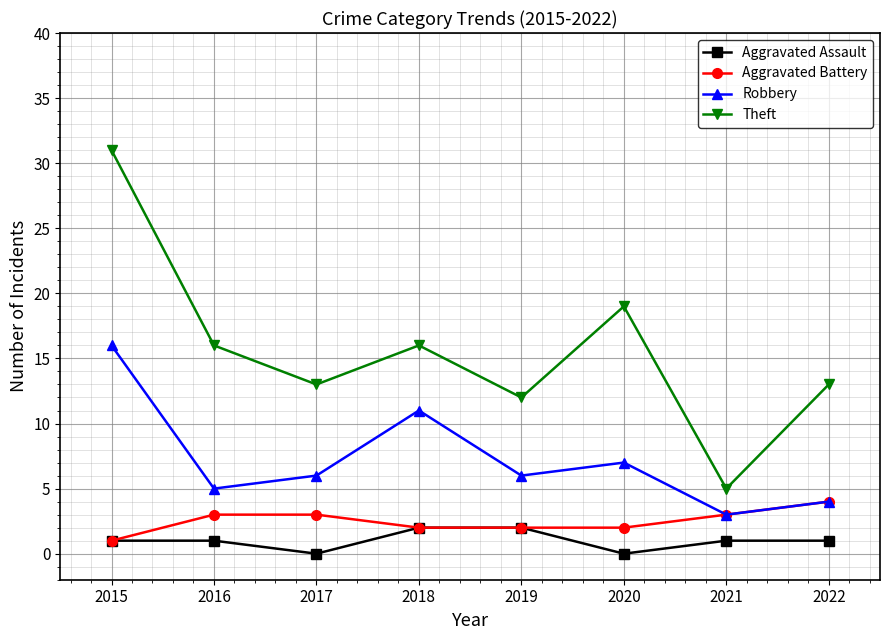

True or false: Aggravated Battery and Theft intersect in this chart.

False